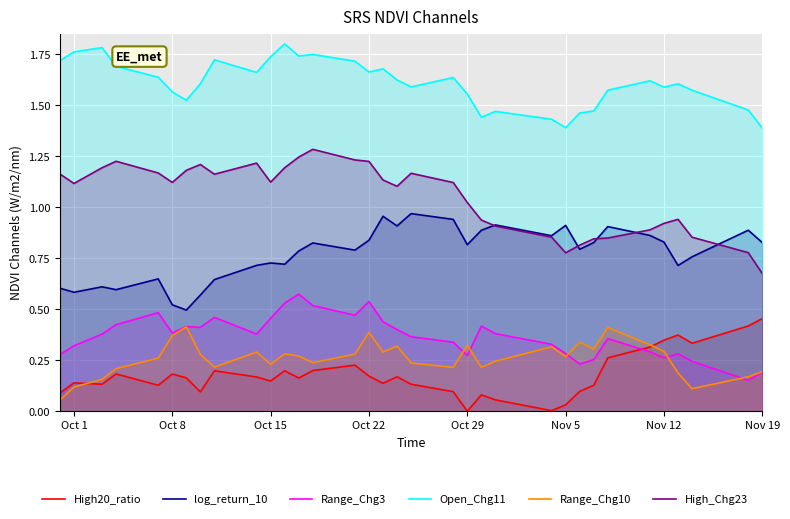

True or false: High20_ratio and Open_Chg11 intersect in this chart.

False